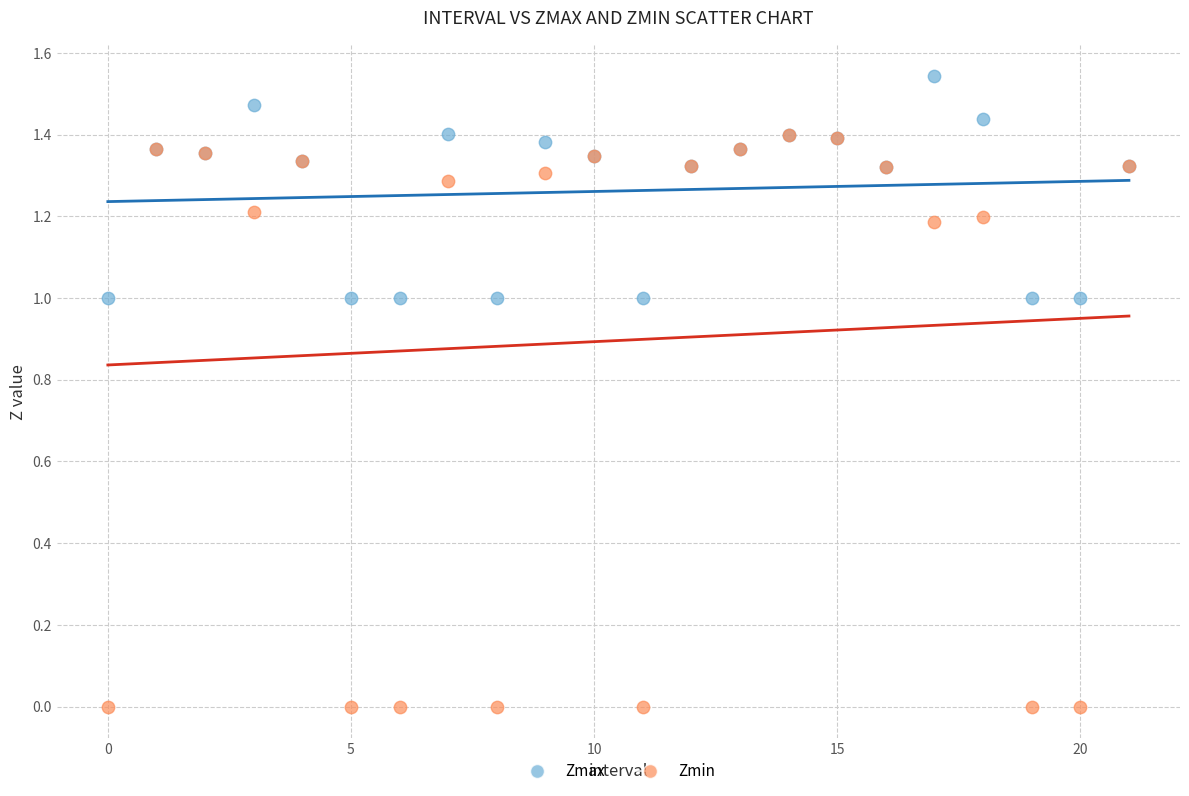

What are all the series names shown in the legend?

Zmax, Zmin